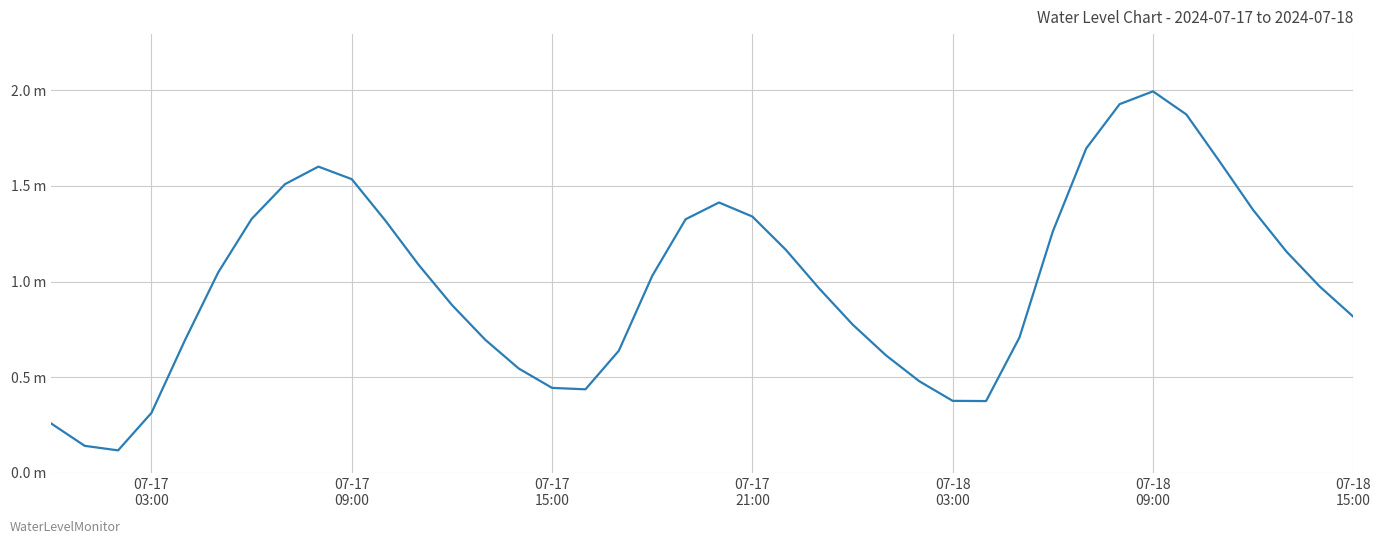

Does the chart display data point markers on the line(s)?

No